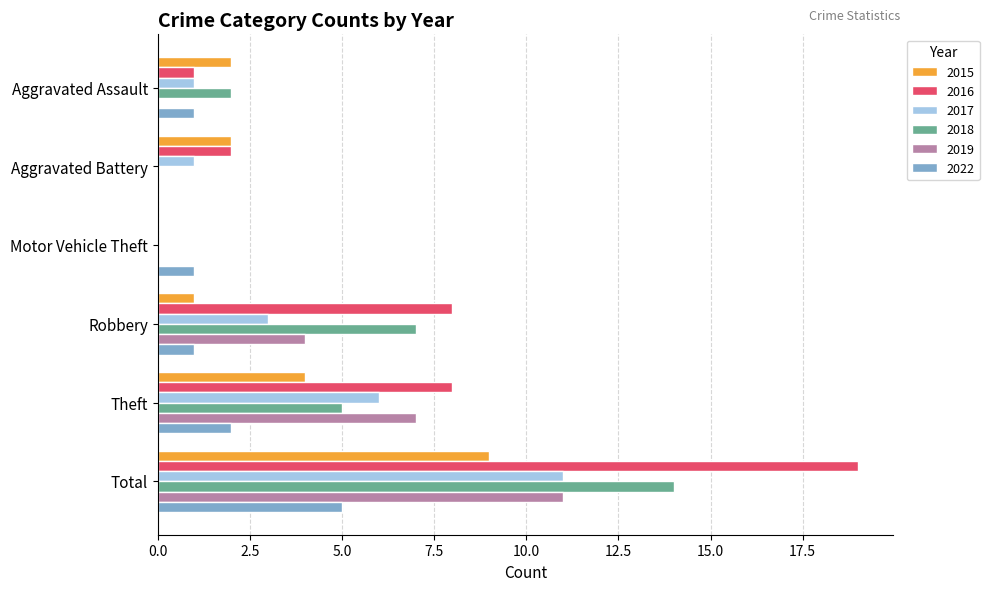

What is the greatest value displayed?

19